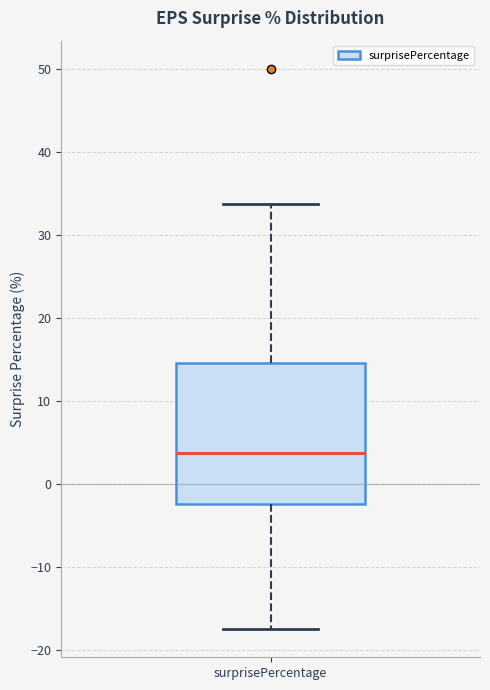

Transcribe this box plot: give where the median line is, the range the box spans, and where the two whiskers end, as read against the y-axis. The values are not printed on the chart, so give them approximately, as read against the axis.

median 4, box -2 to 15, whiskers -18 to 34